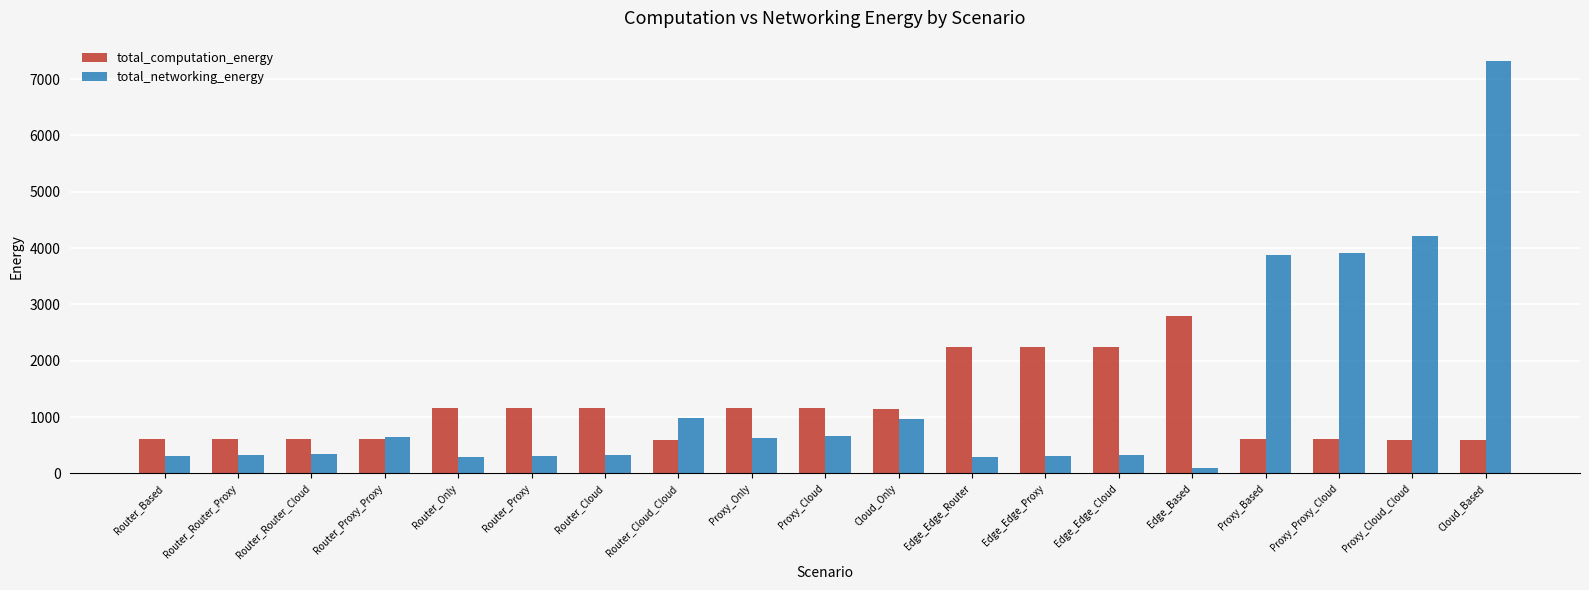

How many data points in total_networking_energy are less than 344?

9